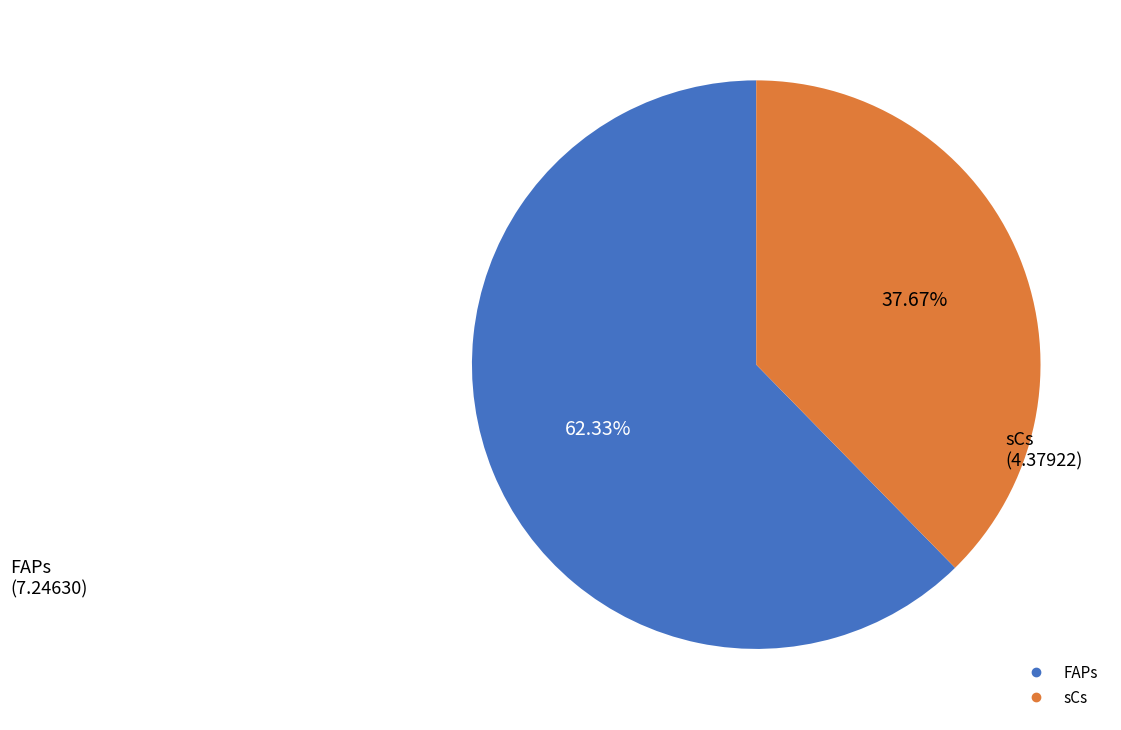

Rank the categories by value from lowest to highest.

sCs, FAPs